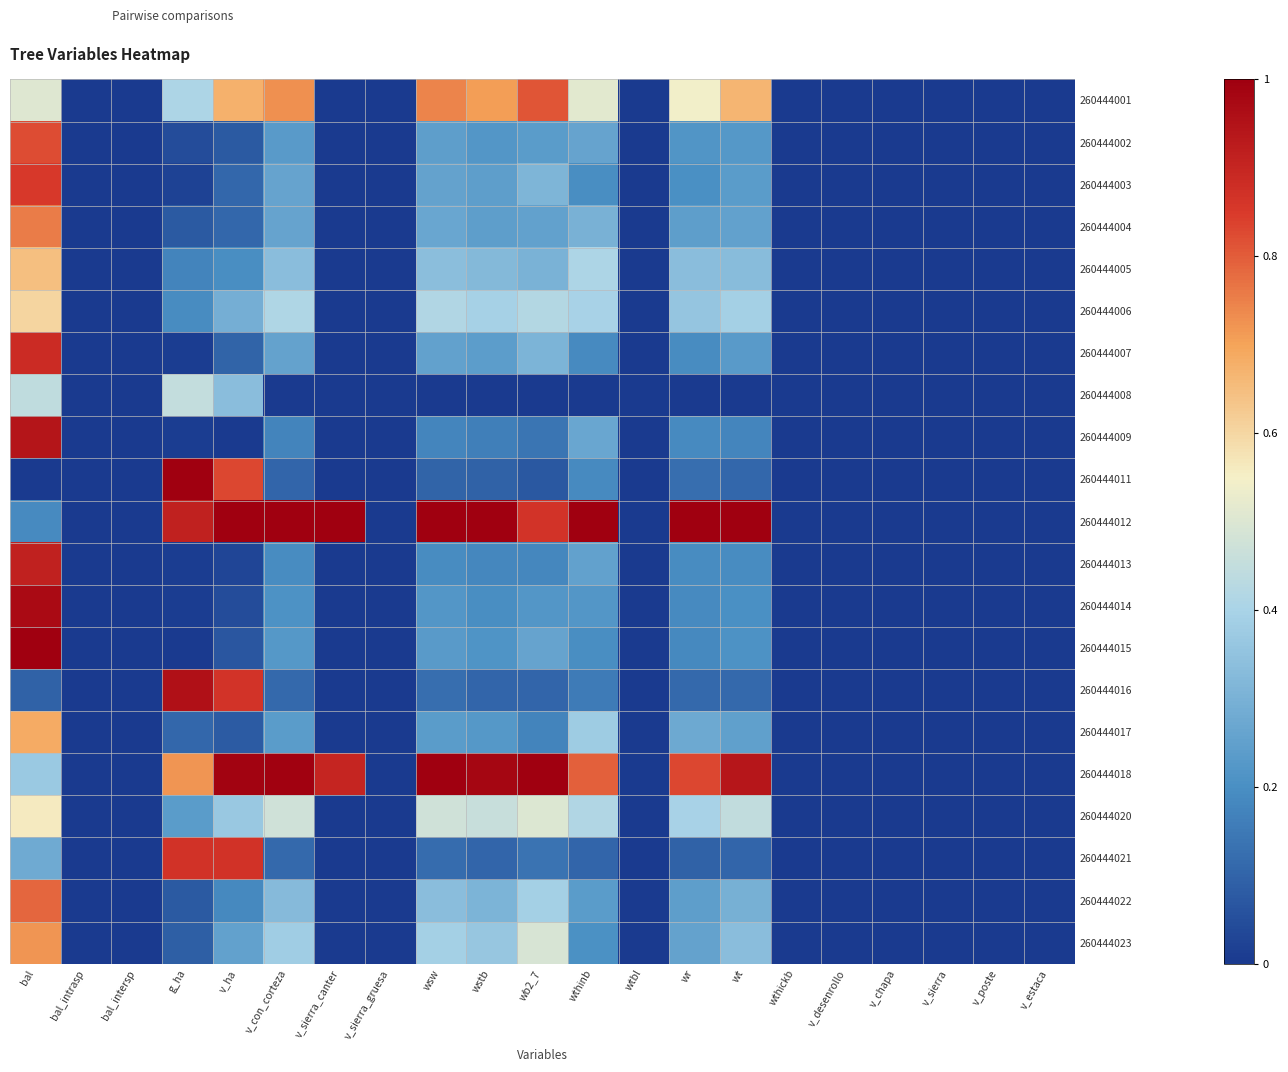

Reading left to right, list all the values displayed in this chart.

260444001: bal=0.5	bal_intrasp=0.0	bal_intersp=0.0	g_ha=0.4	v_ha=0.7	v_con_corteza=0.7	v_sierra_canter=0.0	v_sierra_gruesa=0.0	wsw=0.7	wstb=0.7	wb2_7=0.8	wthinb=0.5	wtbl=0.0	wr=0.5	wt=0.7	wthickb=0.0	v_desenrollo=0.0	v_chapa=0.0	v_sierra=0.0	v_poste=0.0	v_estaca=0.0
260444002: bal=0.8	bal_intrasp=0.0	bal_intersp=0.0	g_ha=0.0	v_ha=0.1	v_con_corteza=0.2	v_sierra_canter=0.0	v_sierra_gruesa=0.0	wsw=0.2	wstb=0.2	wb2_7=0.2	wthinb=0.3	wtbl=0.0	wr=0.2	wt=0.2	wthickb=0.0	v_desenrollo=0.0	v_chapa=0.0	v_sierra=0.0	v_poste=0.0	v_estaca=0.0
260444003: bal=0.9	bal_intrasp=0.0	bal_intersp=0.0	g_ha=0.0	v_ha=0.1	v_con_corteza=0.3	v_sierra_canter=0.0	v_sierra_gruesa=0.0	wsw=0.3	wstb=0.2	wb2_7=0.3	wthinb=0.2	wtbl=0.0	wr=0.2	wt=0.2	wthickb=0.0	v_desenrollo=0.0	v_chapa=0.0	v_sierra=0.0	v_poste=0.0	v_estaca=0.0
260444004: bal=0.8	bal_intrasp=0.0	bal_intersp=0.0	g_ha=0.1	v_ha=0.1	v_con_corteza=0.3	v_sierra_canter=0.0	v_sierra_gruesa=0.0	wsw=0.3	wstb=0.2	wb2_7=0.3	wthinb=0.3	wtbl=0.0	wr=0.2	wt=0.3	wthickb=0.0	v_desenrollo=0.0	v_chapa=0.0	v_sierra=0.0	v_poste=0.0	v_estaca=0.0
260444005: bal=0.6	bal_intrasp=0.0	bal_intersp=0.0	g_ha=0.2	v_ha=0.2	v_con_corteza=0.3	v_sierra_canter=0.0	v_sierra_gruesa=0.0	wsw=0.3	wstb=0.3	wb2_7=0.3	wthinb=0.4	wtbl=0.0	wr=0.3	wt=0.3	wthickb=0.0	v_desenrollo=0.0	v_chapa=0.0	v_sierra=0.0	v_poste=0.0	v_estaca=0.0
260444006: bal=0.6	bal_intrasp=0.0	bal_intersp=0.0	g_ha=0.2	v_ha=0.3	v_con_corteza=0.4	v_sierra_canter=0.0	v_sierra_gruesa=0.0	wsw=0.4	wstb=0.4	wb2_7=0.4	wthinb=0.4	wtbl=0.0	wr=0.4	wt=0.4	wthickb=0.0	v_desenrollo=0.0	v_chapa=0.0	v_sierra=0.0	v_poste=0.0	v_estaca=0.0
260444007: bal=0.9	bal_intrasp=0.0	bal_intersp=0.0	g_ha=0.0	v_ha=0.1	v_con_corteza=0.3	v_sierra_canter=0.0	v_sierra_gruesa=0.0	wsw=0.3	wstb=0.2	wb2_7=0.3	wthinb=0.2	wtbl=0.0	wr=0.2	wt=0.2	wthickb=0.0	v_desenrollo=0.0	v_chapa=0.0	v_sierra=0.0	v_poste=0.0	v_estaca=0.0
260444008: bal=0.4	bal_intrasp=0.0	bal_intersp=0.0	g_ha=0.5	v_ha=0.3	v_con_corteza=0.0	v_sierra_canter=0.0	v_sierra_gruesa=0.0	wsw=0.0	wstb=0.0	wb2_7=0.0	wthinb=0.0	wtbl=0.0	wr=0.0	wt=0.0	wthickb=0.0	v_desenrollo=0.0	v_chapa=0.0	v_sierra=0.0	v_poste=0.0	v_estaca=0.0
260444009: bal=0.9	bal_intrasp=0.0	bal_intersp=0.0	g_ha=0.0	v_ha=0.0	v_con_corteza=0.2	v_sierra_canter=0.0	v_sierra_gruesa=0.0	wsw=0.2	wstb=0.2	wb2_7=0.1	wthinb=0.3	wtbl=0.0	wr=0.2	wt=0.2	wthickb=0.0	v_desenrollo=0.0	v_chapa=0.0	v_sierra=0.0	v_poste=0.0	v_estaca=0.0
260444011: bal=0.0	bal_intrasp=0.0	bal_intersp=0.0	g_ha=1.0	v_ha=0.8	v_con_corteza=0.1	v_sierra_canter=0.0	v_sierra_gruesa=0.0	wsw=0.1	wstb=0.1	wb2_7=0.1	wthinb=0.2	wtbl=0.0	wr=0.1	wt=0.1	wthickb=0.0	v_desenrollo=0.0	v_chapa=0.0	v_sierra=0.0	v_poste=0.0	v_estaca=0.0
260444012: bal=0.2	bal_intrasp=0.0	bal_intersp=0.0	g_ha=0.9	v_ha=1.0	v_con_corteza=1.0	v_sierra_canter=1.0	v_sierra_gruesa=0.0	wsw=1.0	wstb=1.0	wb2_7=0.9	wthinb=1.0	wtbl=0.0	wr=1.0	wt=1.0	wthickb=0.0	v_desenrollo=0.0	v_chapa=0.0	v_sierra=0.0	v_poste=0.0	v_estaca=0.0
260444013: bal=0.9	bal_intrasp=0.0	bal_intersp=0.0	g_ha=0.0	v_ha=0.0	v_con_corteza=0.2	v_sierra_canter=0.0	v_sierra_gruesa=0.0	wsw=0.2	wstb=0.2	wb2_7=0.2	wthinb=0.3	wtbl=0.0	wr=0.2	wt=0.2	wthickb=0.0	v_desenrollo=0.0	v_chapa=0.0	v_sierra=0.0	v_poste=0.0	v_estaca=0.0
260444014: bal=1.0	bal_intrasp=0.0	bal_intersp=0.0	g_ha=0.0	v_ha=0.0	v_con_corteza=0.2	v_sierra_canter=0.0	v_sierra_gruesa=0.0	wsw=0.2	wstb=0.2	wb2_7=0.2	wthinb=0.2	wtbl=0.0	wr=0.2	wt=0.2	wthickb=0.0	v_desenrollo=0.0	v_chapa=0.0	v_sierra=0.0	v_poste=0.0	v_estaca=0.0
260444015: bal=1.0	bal_intrasp=0.0	bal_intersp=0.0	g_ha=0.0	v_ha=0.1	v_con_corteza=0.2	v_sierra_canter=0.0	v_sierra_gruesa=0.0	wsw=0.2	wstb=0.2	wb2_7=0.3	wthinb=0.2	wtbl=0.0	wr=0.2	wt=0.2	wthickb=0.0	v_desenrollo=0.0	v_chapa=0.0	v_sierra=0.0	v_poste=0.0	v_estaca=0.0
260444016: bal=0.1	bal_intrasp=0.0	bal_intersp=0.0	g_ha=1.0	v_ha=0.9	v_con_corteza=0.1	v_sierra_canter=0.0	v_sierra_gruesa=0.0	wsw=0.1	wstb=0.1	wb2_7=0.1	wthinb=0.2	wtbl=0.0	wr=0.1	wt=0.1	wthickb=0.0	v_desenrollo=0.0	v_chapa=0.0	v_sierra=0.0	v_poste=0.0	v_estaca=0.0
260444017: bal=0.7	bal_intrasp=0.0	bal_intersp=0.0	g_ha=0.1	v_ha=0.1	v_con_corteza=0.2	v_sierra_canter=0.0	v_sierra_gruesa=0.0	wsw=0.2	wstb=0.2	wb2_7=0.2	wthinb=0.4	wtbl=0.0	wr=0.3	wt=0.2	wthickb=0.0	v_desenrollo=0.0	v_chapa=0.0	v_sierra=0.0	v_poste=0.0	v_estaca=0.0
260444018: bal=0.4	bal_intrasp=0.0	bal_intersp=0.0	g_ha=0.7	v_ha=1.0	v_con_corteza=1.0	v_sierra_canter=0.9	v_sierra_gruesa=0.0	wsw=1.0	wstb=1.0	wb2_7=1.0	wthinb=0.8	wtbl=0.0	wr=0.8	wt=0.9	wthickb=0.0	v_desenrollo=0.0	v_chapa=0.0	v_sierra=0.0	v_poste=0.0	v_estaca=0.0
260444020: bal=0.6	bal_intrasp=0.0	bal_intersp=0.0	g_ha=0.2	v_ha=0.4	v_con_corteza=0.5	v_sierra_canter=0.0	v_sierra_gruesa=0.0	wsw=0.5	wstb=0.5	wb2_7=0.5	wthinb=0.4	wtbl=0.0	wr=0.4	wt=0.4	wthickb=0.0	v_desenrollo=0.0	v_chapa=0.0	v_sierra=0.0	v_poste=0.0	v_estaca=0.0
260444021: bal=0.3	bal_intrasp=0.0	bal_intersp=0.0	g_ha=0.9	v_ha=0.9	v_con_corteza=0.1	v_sierra_canter=0.0	v_sierra_gruesa=0.0	wsw=0.1	wstb=0.1	wb2_7=0.1	wthinb=0.1	wtbl=0.0	wr=0.1	wt=0.1	wthickb=0.0	v_desenrollo=0.0	v_chapa=0.0	v_sierra=0.0	v_poste=0.0	v_estaca=0.0
260444022: bal=0.8	bal_intrasp=0.0	bal_intersp=0.0	g_ha=0.1	v_ha=0.2	v_con_corteza=0.3	v_sierra_canter=0.0	v_sierra_gruesa=0.0	wsw=0.3	wstb=0.3	wb2_7=0.4	wthinb=0.2	wtbl=0.0	wr=0.2	wt=0.3	wthickb=0.0	v_desenrollo=0.0	v_chapa=0.0	v_sierra=0.0	v_poste=0.0	v_estaca=0.0
260444023: bal=0.7	bal_intrasp=0.0	bal_intersp=0.0	g_ha=0.1	v_ha=0.3	v_con_corteza=0.4	v_sierra_canter=0.0	v_sierra_gruesa=0.0	wsw=0.4	wstb=0.4	wb2_7=0.5	wthinb=0.2	wtbl=0.0	wr=0.3	wt=0.3	wthickb=0.0	v_desenrollo=0.0	v_chapa=0.0	v_sierra=0.0	v_poste=0.0	v_estaca=0.0